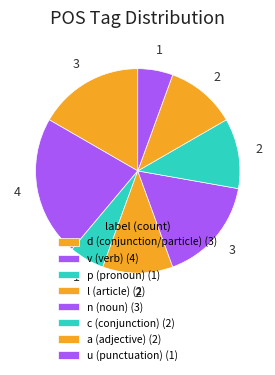

How many slices are in this pie chart?

8